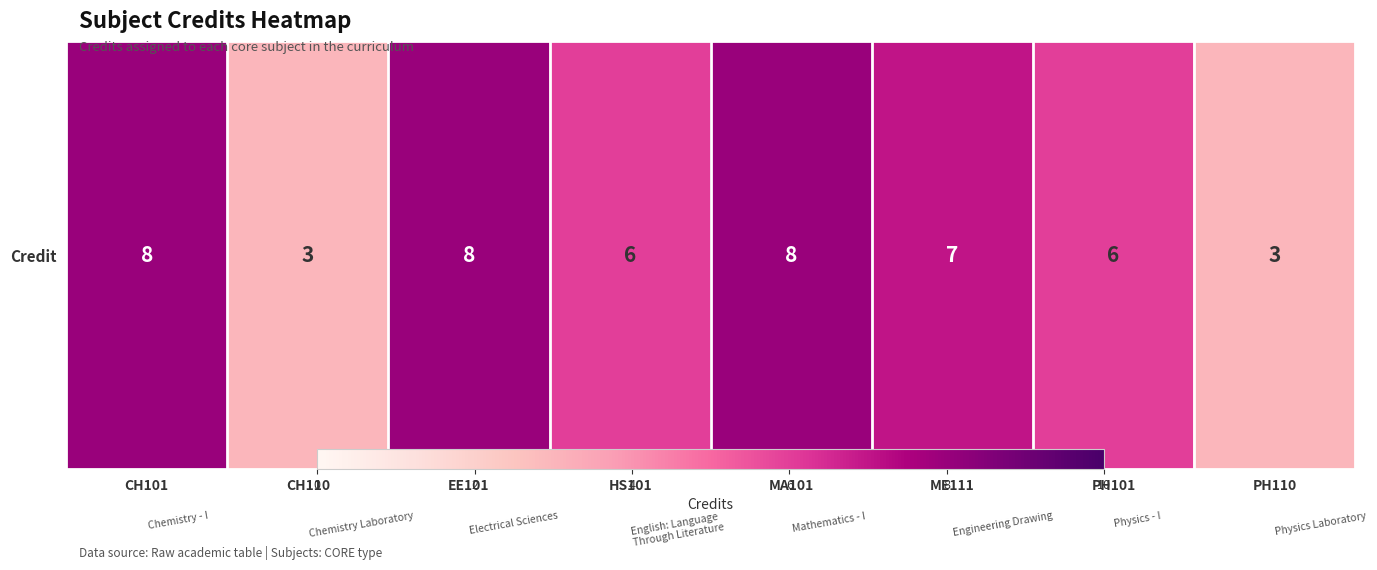

The value at PH110 is 1. True or false?

False